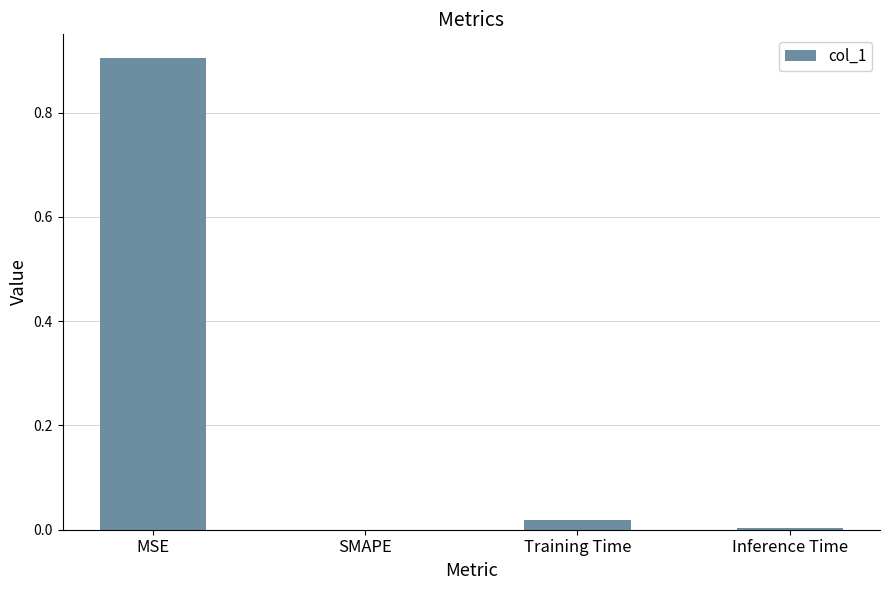

What is the sum of all values?

0.9